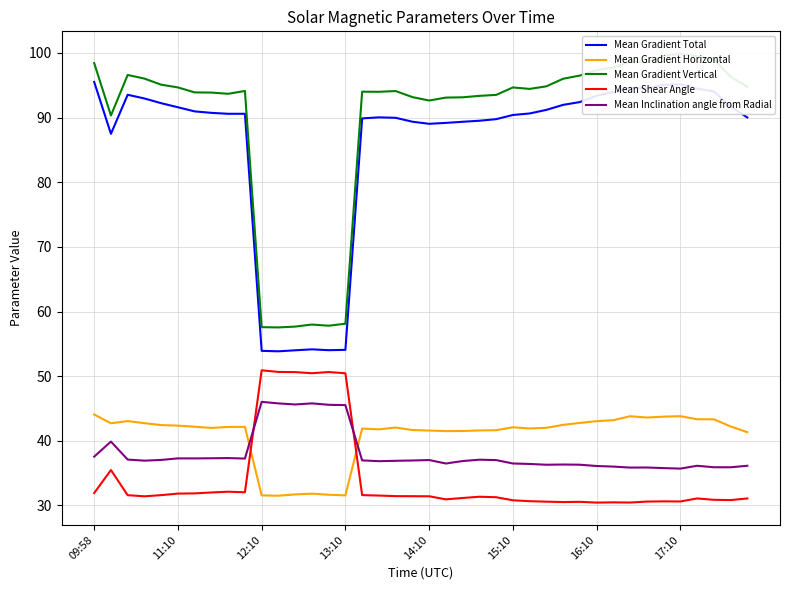

True or false: Mean Inclination angle from Radial and Mean Gradient Vertical intersect in this chart.

False